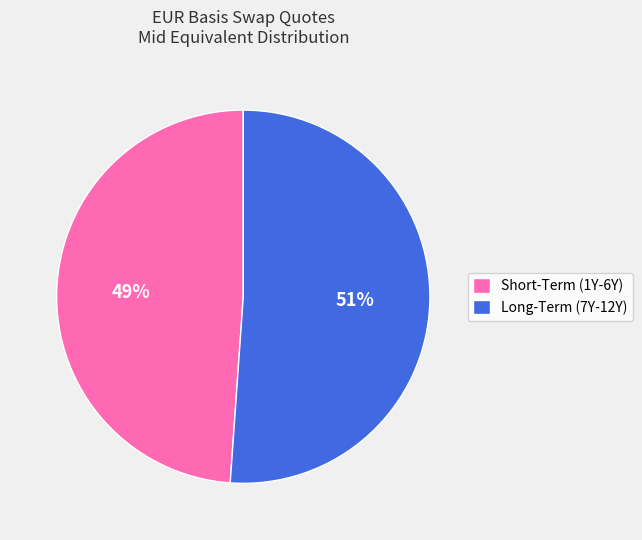

Combined, do Short-Term (1Y-6Y) and Long-Term (7Y-12Y) account for over 50%?

Yes